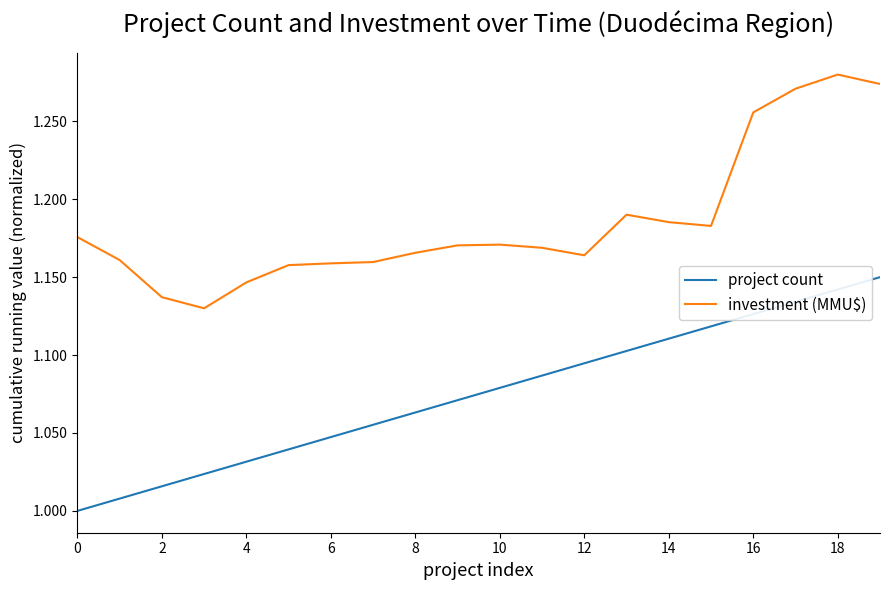

Which series has the largest total across all categories?

investment (MMU$)